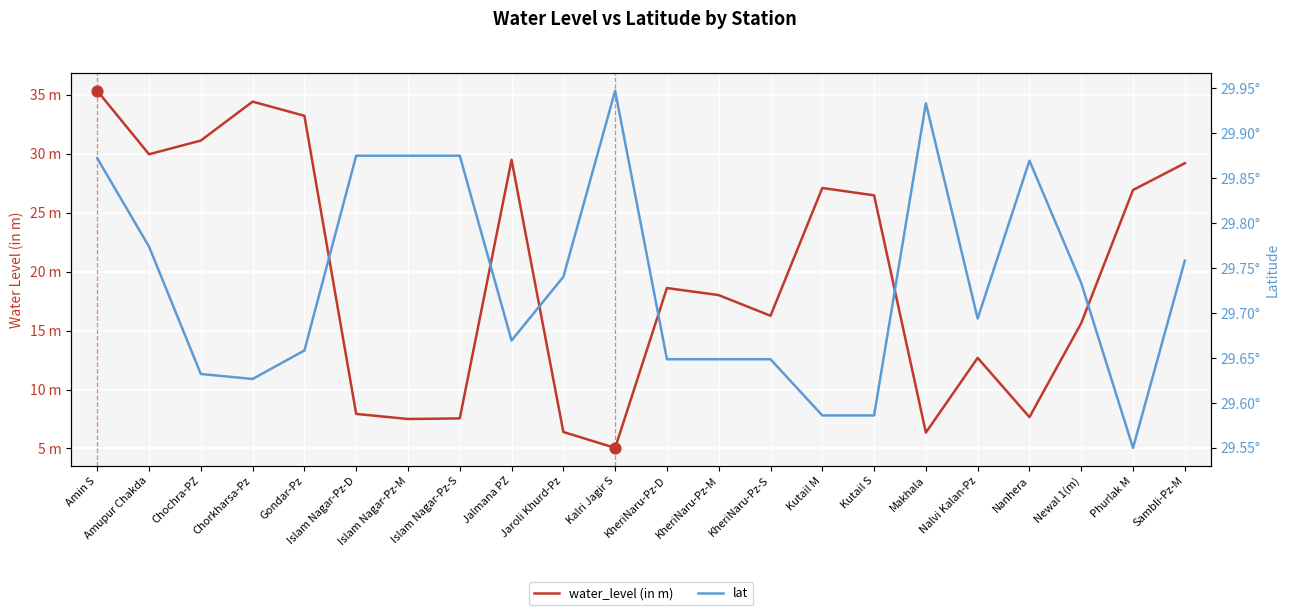

What is the total value across all series at Kutail S?

56.0